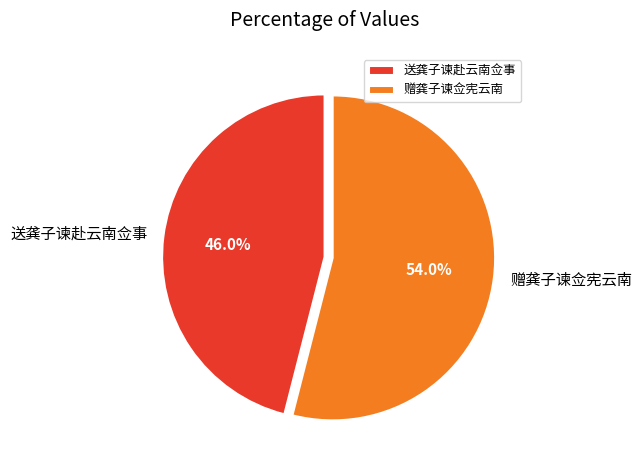

Which category has the smallest portion of the pie?

送龚子谏赴云南佥事